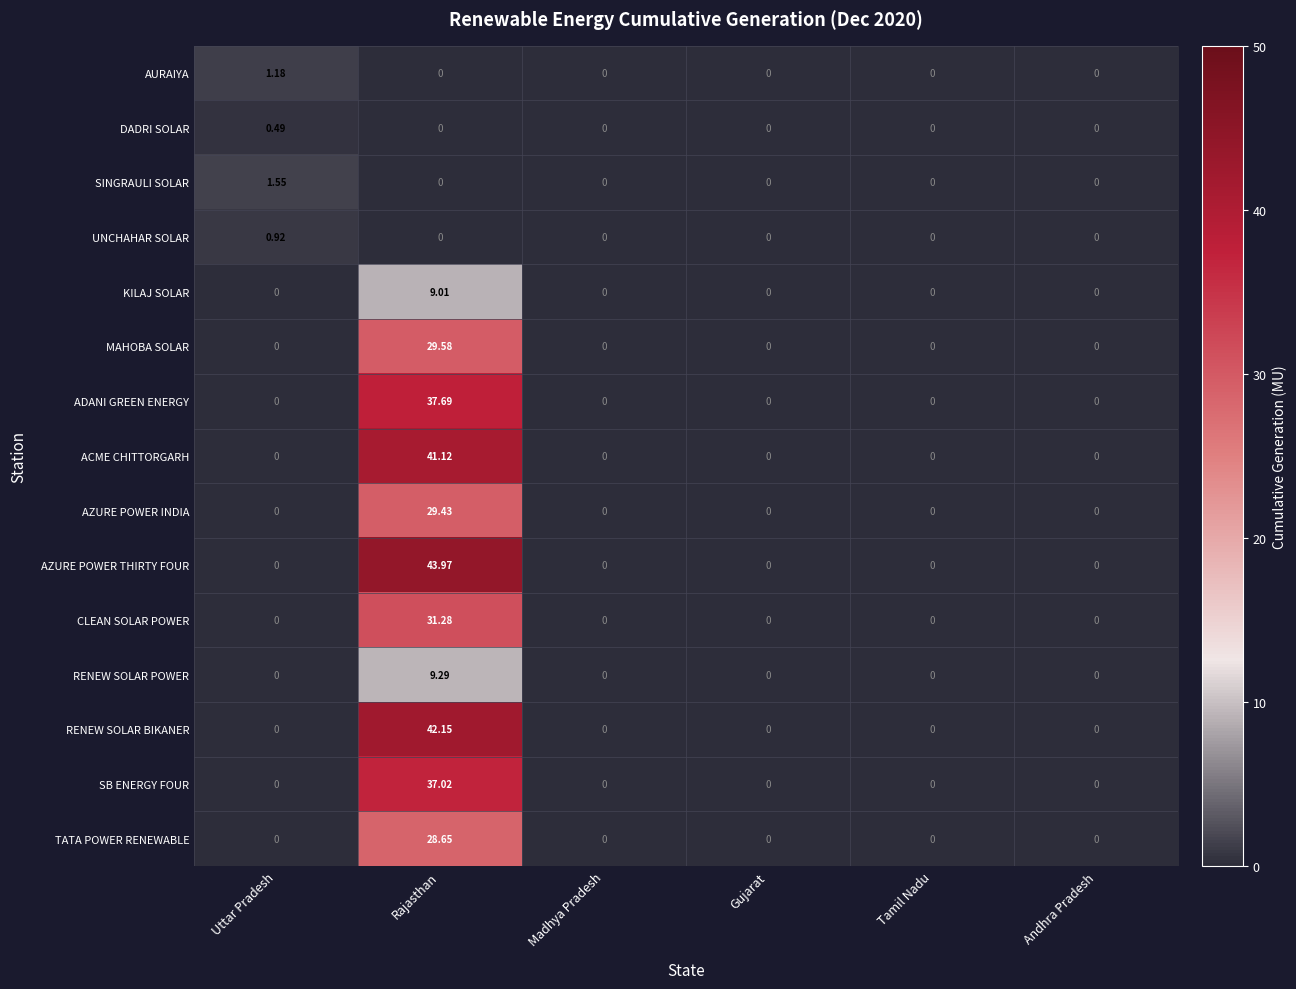

List the series in order of their peak value, highest first.

AZURE POWER THIRTY FOUR, RENEW SOLAR BIKANER, ACME CHITTORGARH, ADANI GREEN ENERGY, SB ENERGY FOUR, CLEAN SOLAR POWER, MAHOBA SOLAR, AZURE POWER INDIA, TATA POWER RENEWABLE, RENEW SOLAR POWER, KILAJ SOLAR, SINGRAULI SOLAR, AURAIYA, UNCHAHAR SOLAR, DADRI SOLAR